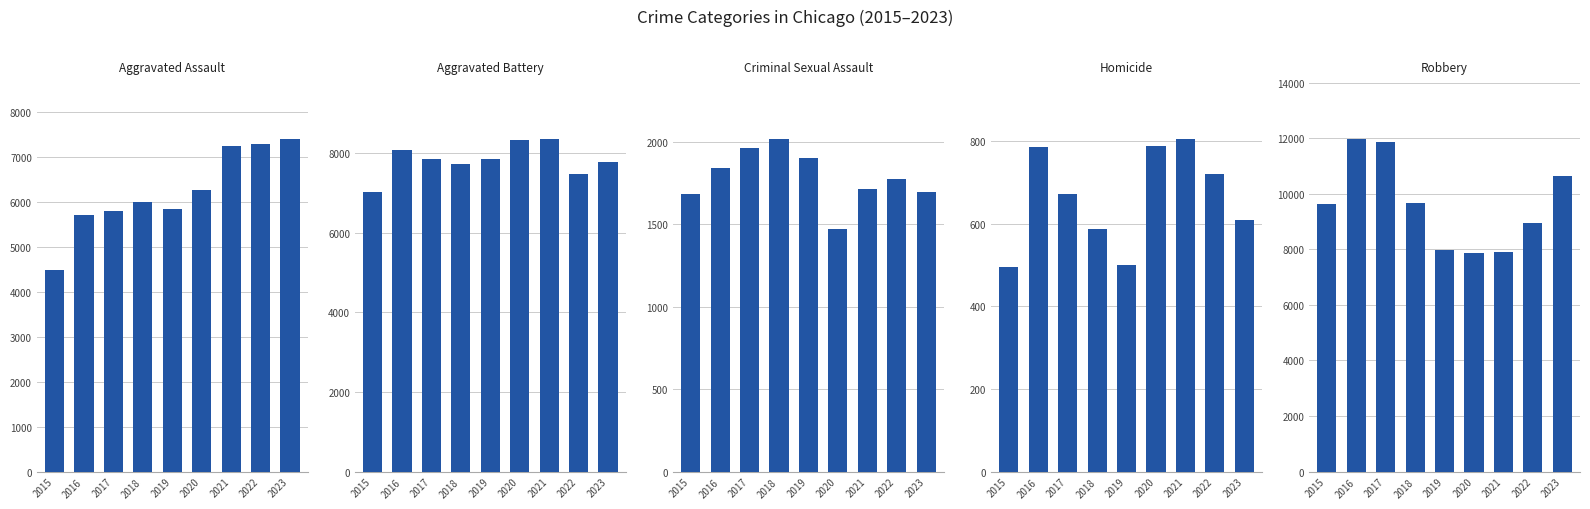

What is the value of the Aggravated Battery bar at the 8th from the left?

7489